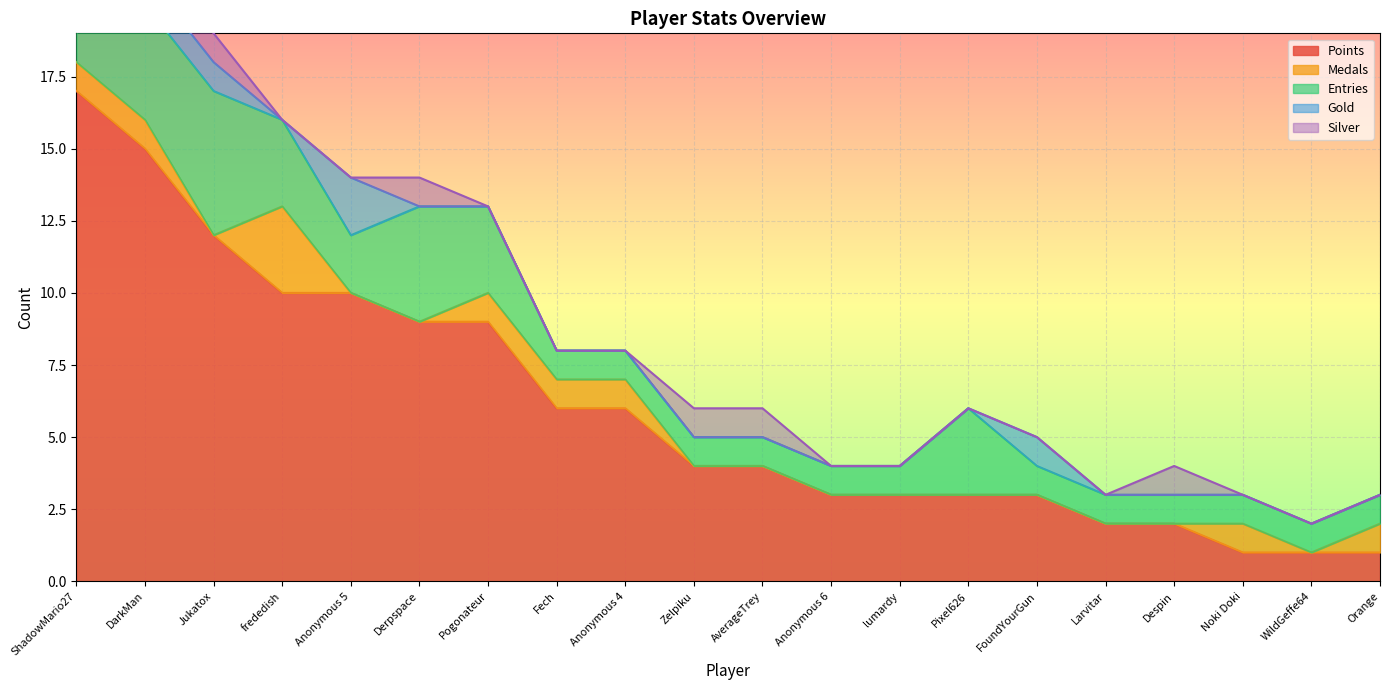

True or false: Points and Medals cross at least once.

False